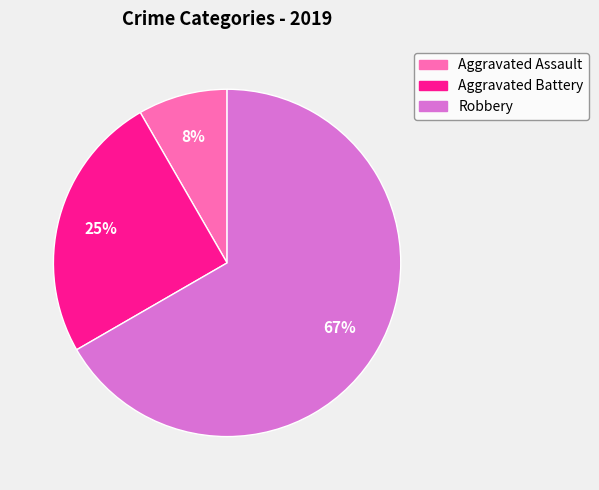

Between Aggravated Battery and Aggravated Assault, which is larger?

Aggravated Battery